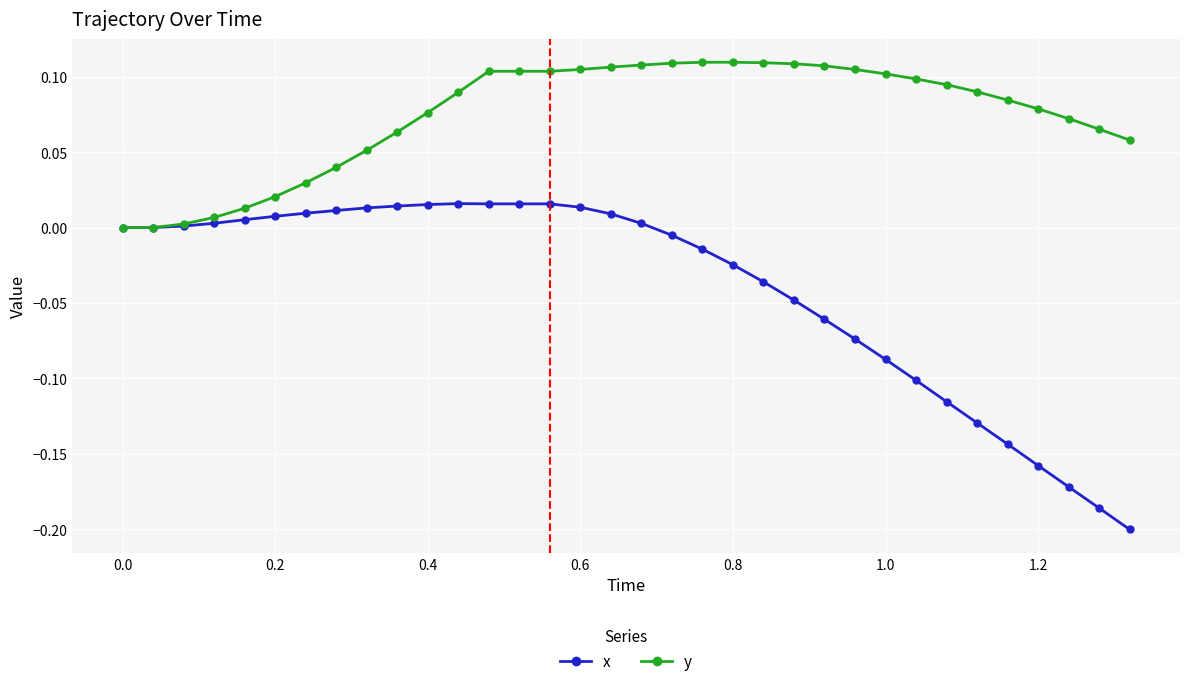

Which series has the largest range (max minus min)?

x